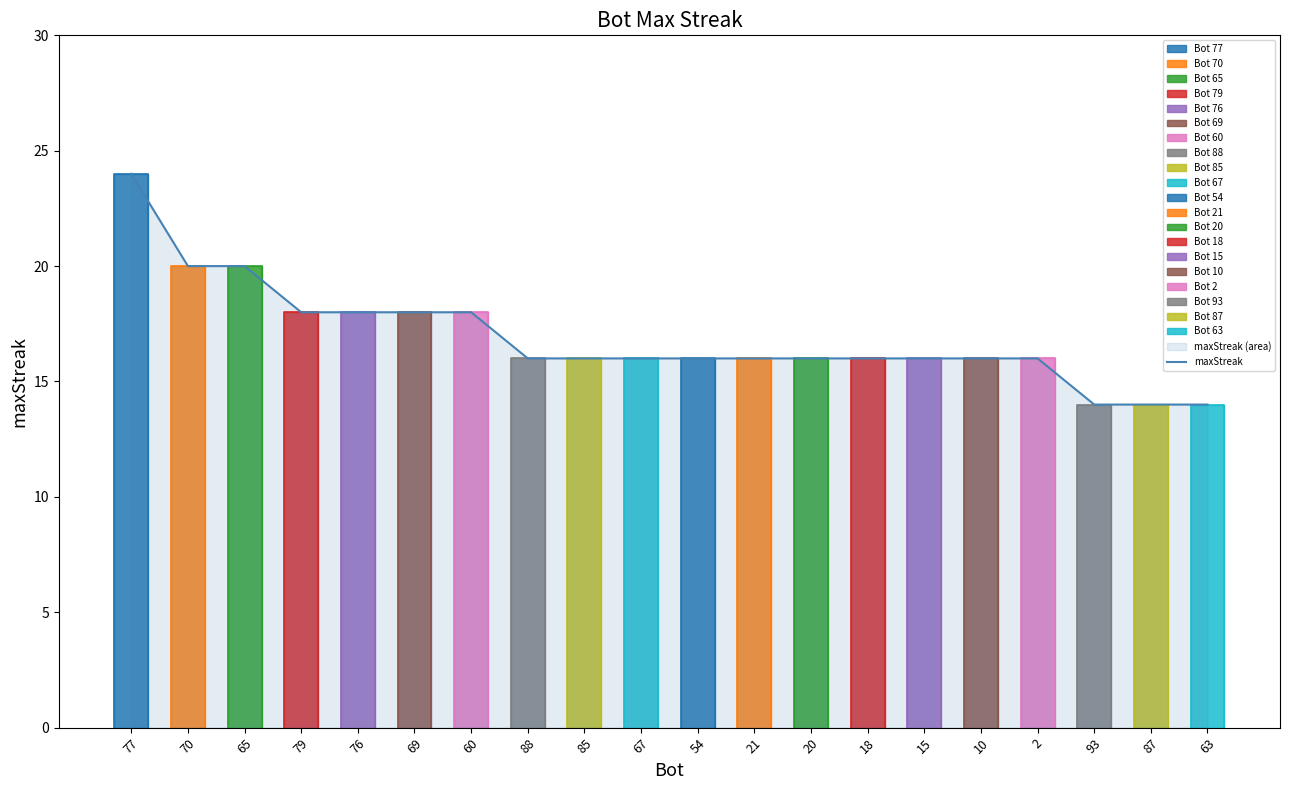

Which category has the lowest value across all series?

93